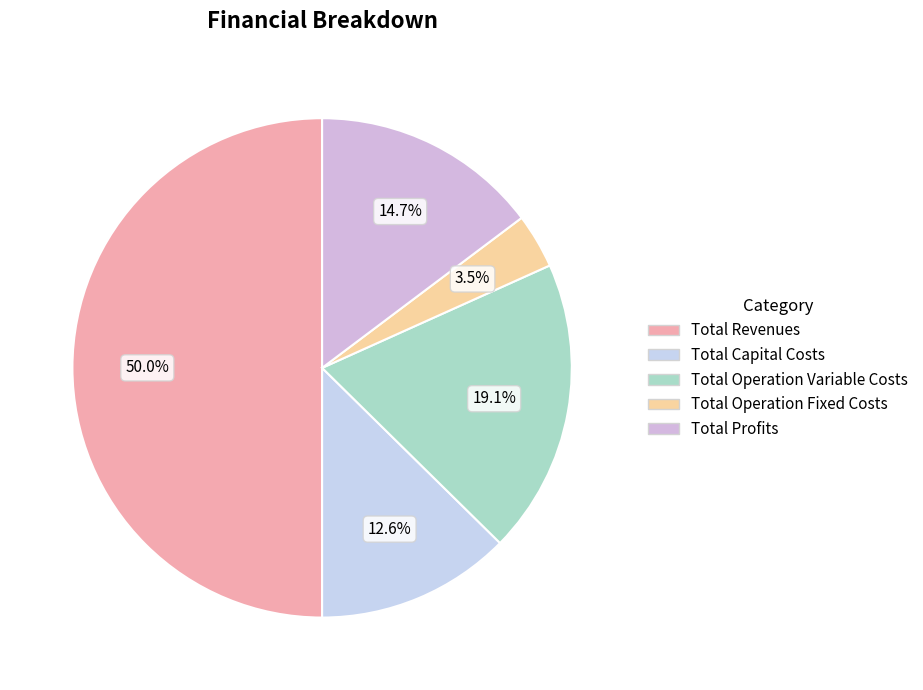

Do Total Capital Costs and Total Operation Fixed Costs together represent more than half of the pie?

No